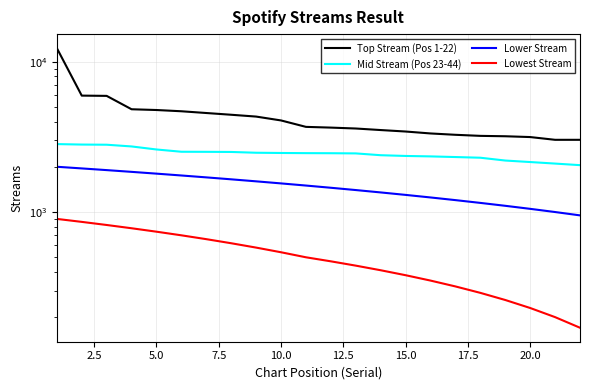

True or false: Lowest Stream has more than 2 points higher than both neighbors.

False